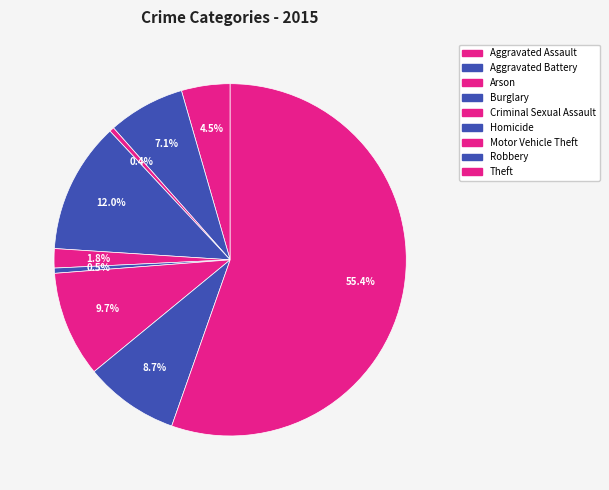

How many slices are in this pie chart?

9